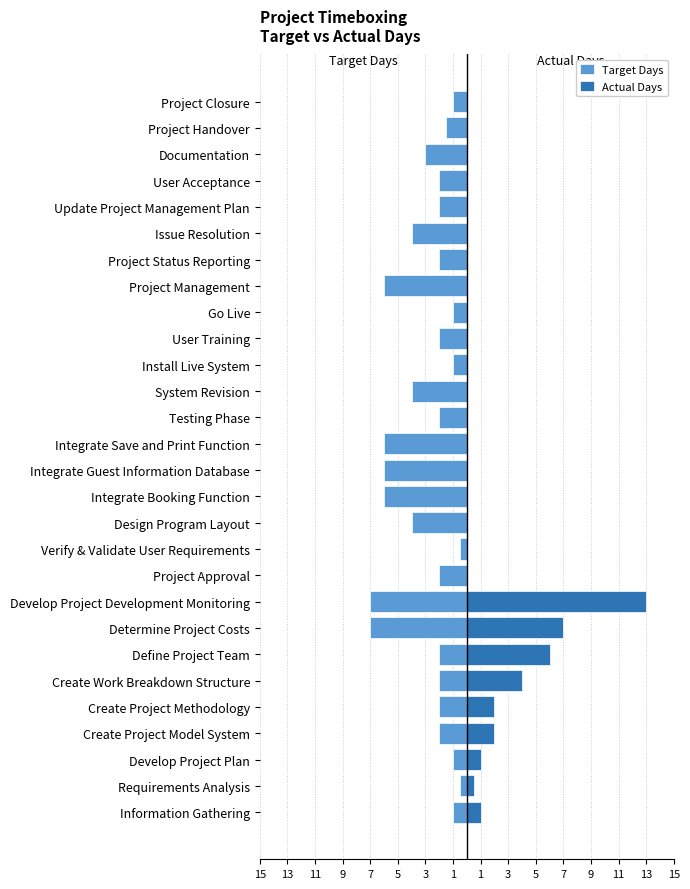

What is the total value across all series at Define Project Team?

4.0